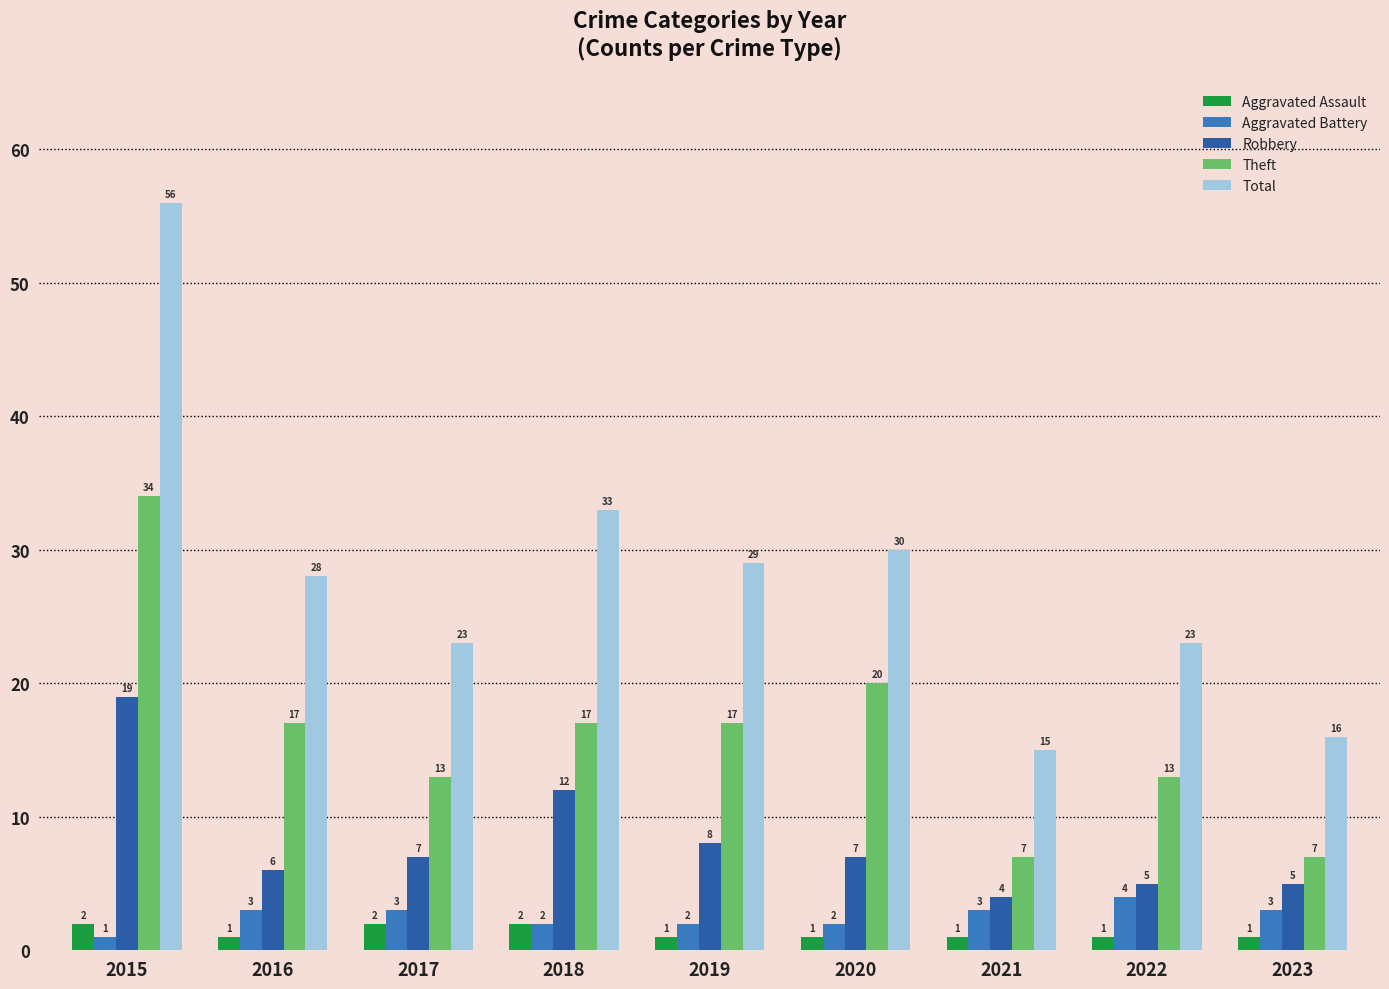

Where is Total nearest to the value 35?

2018